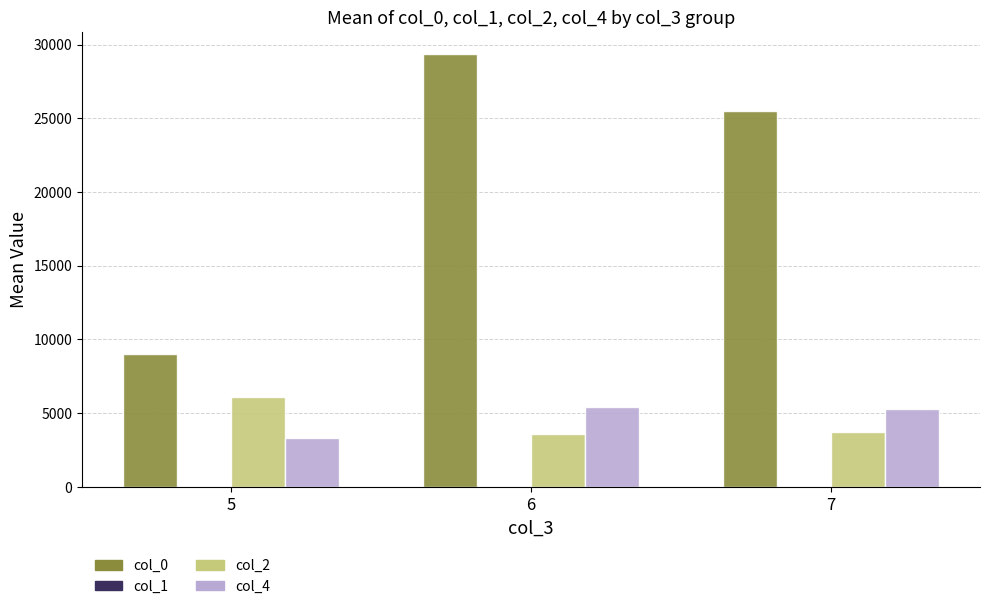

Which series has the largest total across all categories?

col_0